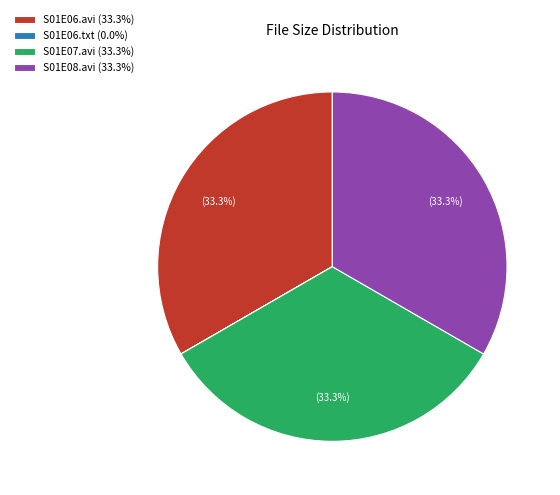

What portion of the pie excludes S01E07.avi (33.3%)?

66.7%